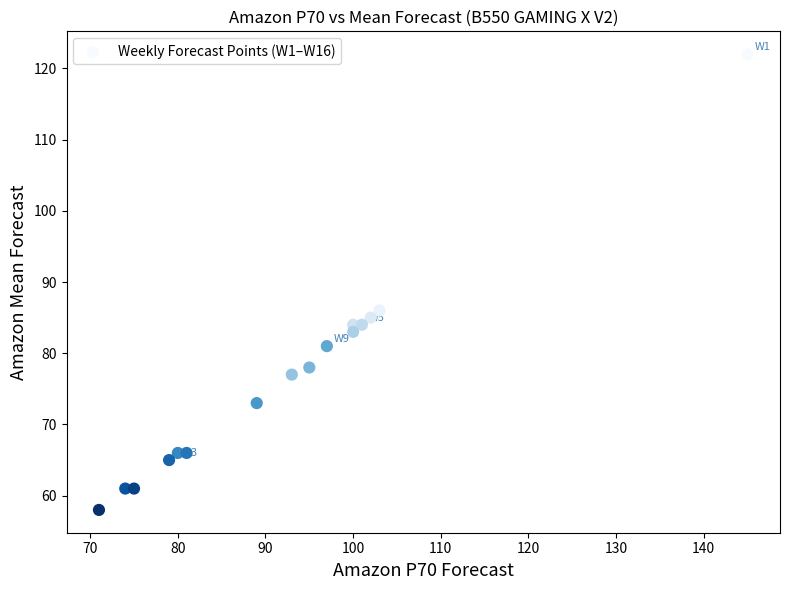

What Y value in the scatter plot is closest to 90?

86